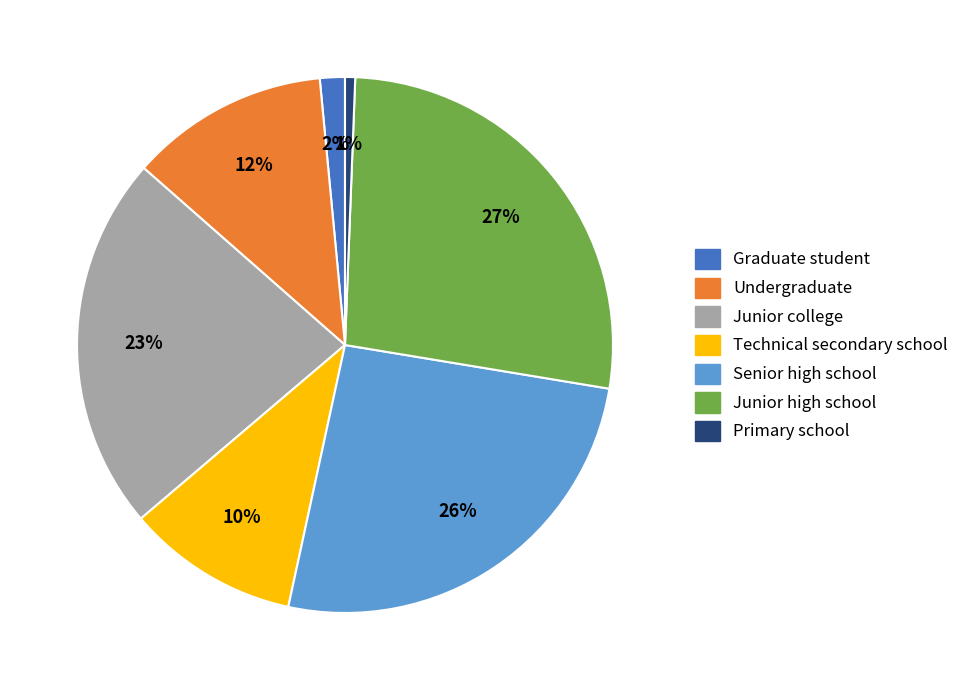

The Junior high school slice represents 21% of the pie. True or false?

False